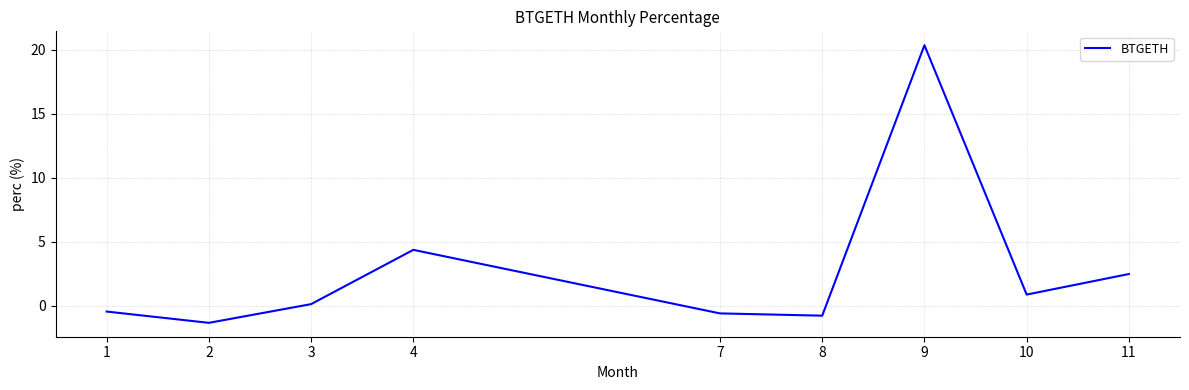

Which label corresponds to the smallest value in the chart?

2